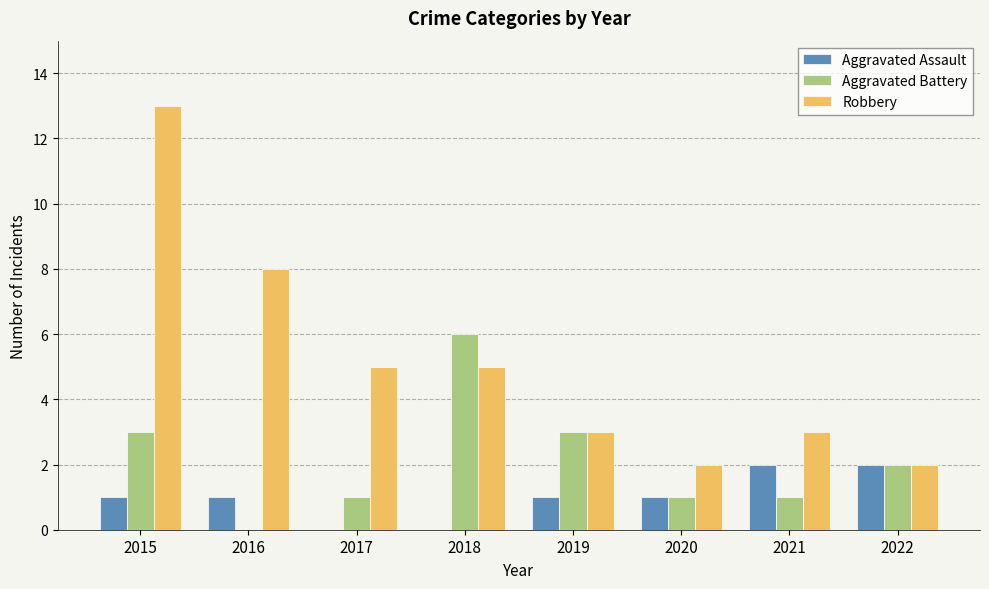

Which series changed the most between 2015 and 2019?

Robbery